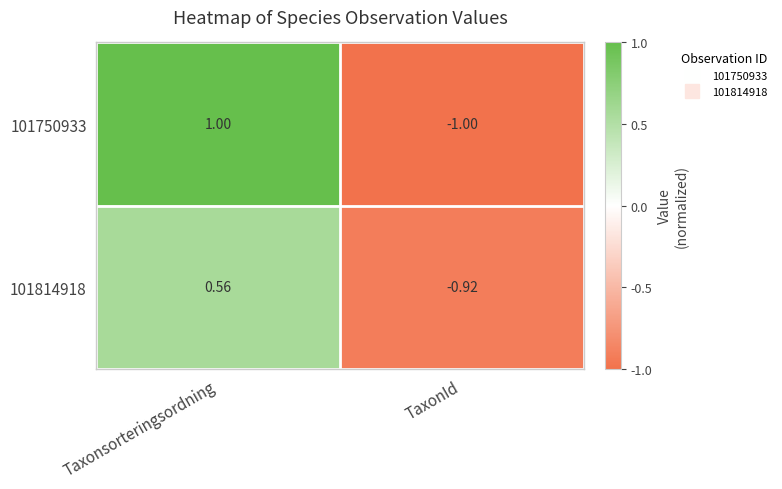

Which category has the highest value in the 101814918 series?

Taxonsorteringsordning